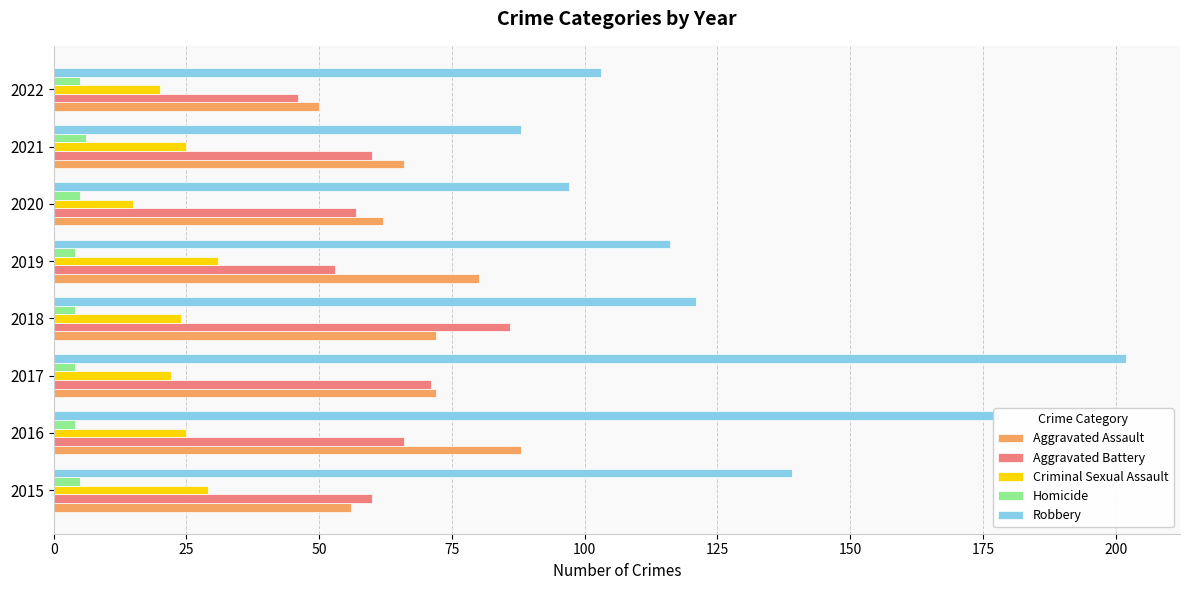

What is the sum of all Aggravated Battery values?

499